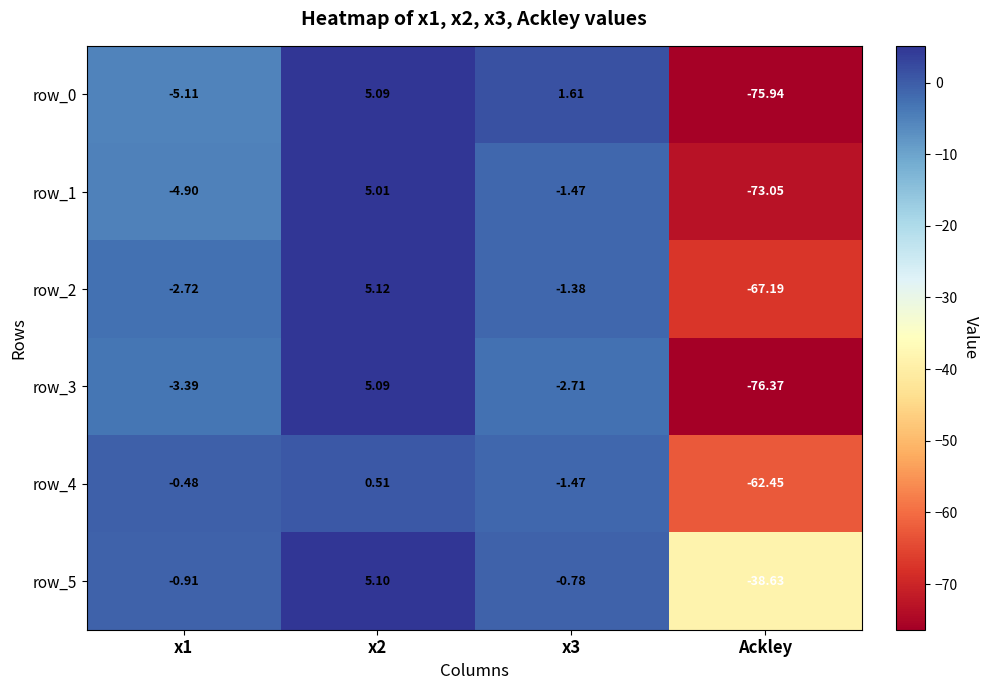

Which category has the lowest value in the row_0 series?

Ackley